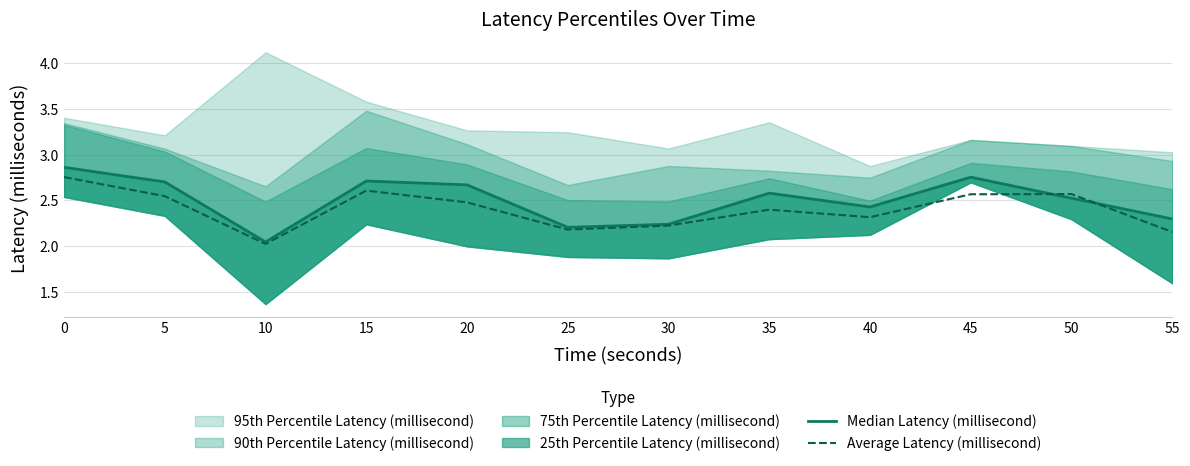

The value of Average Latency (millisecond) at 0 is 3.6. True or false?

False